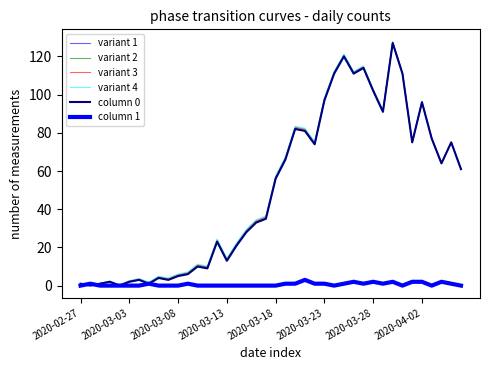

Does the chart have visible grid lines?

No